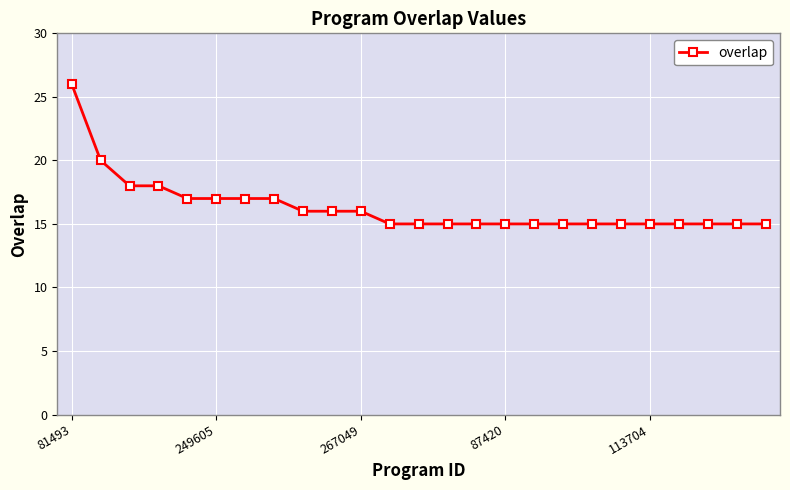

What is the greatest value displayed?

26